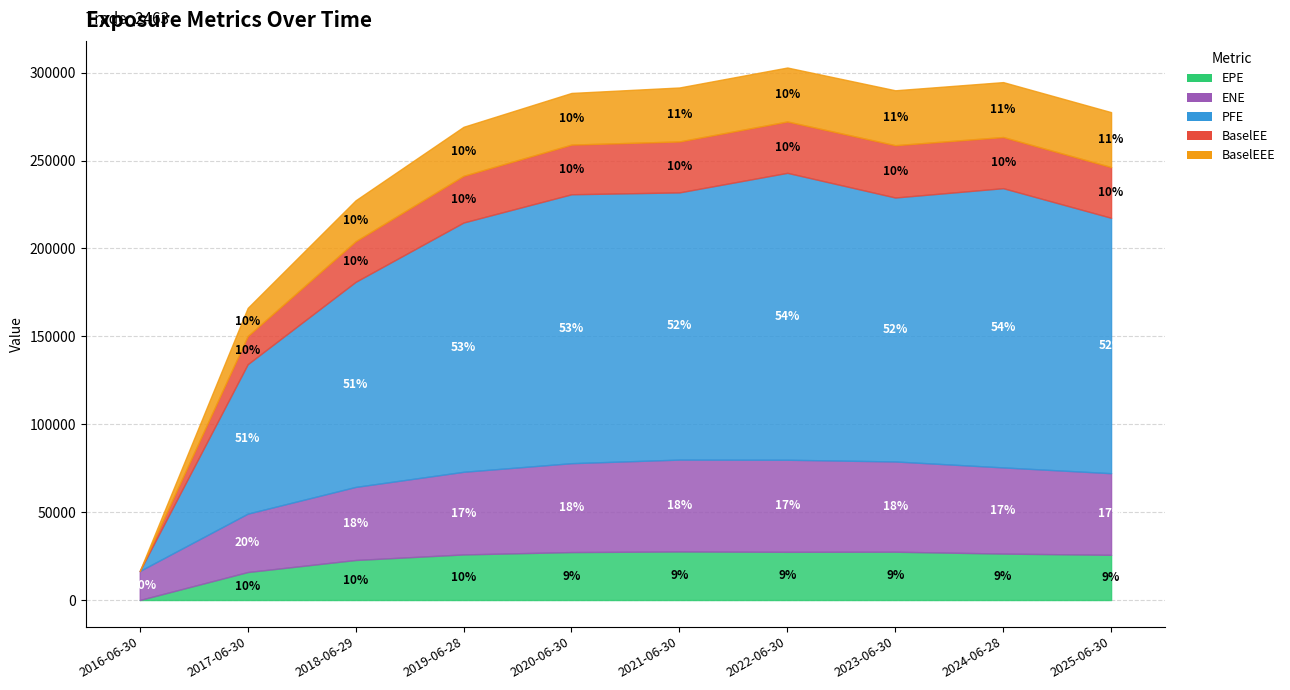

What is the label of the 7th point from the left?

2022-06-30